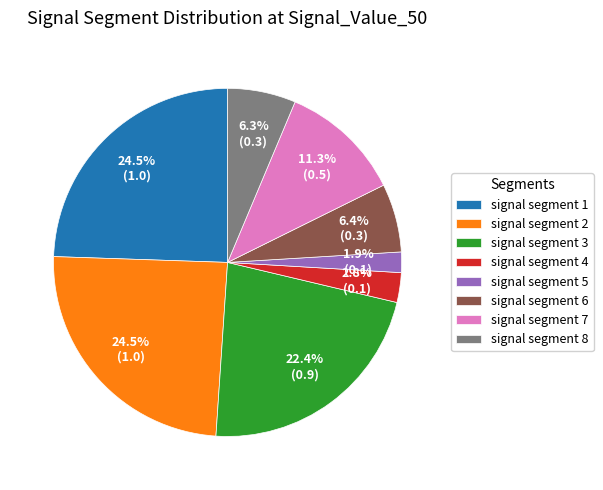

To the nearest percent, what is the difference between the largest and smallest slice percentages?

23%